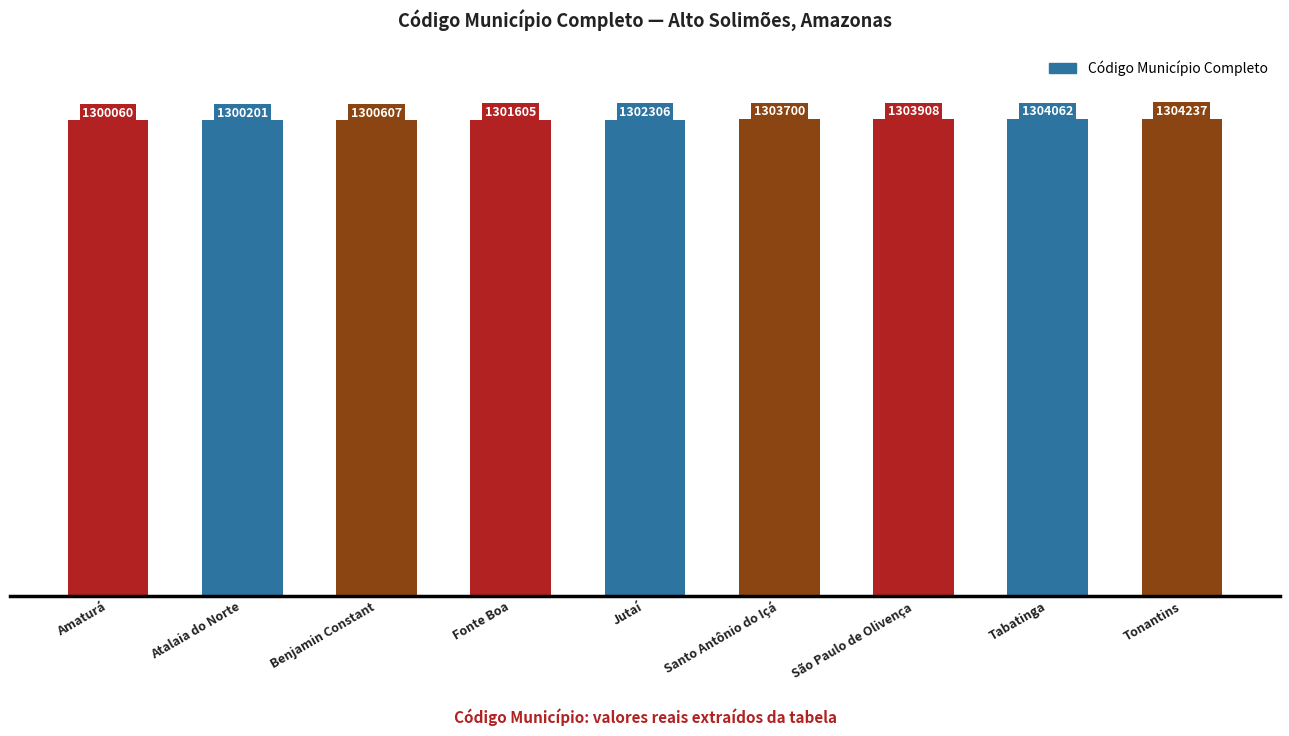

What is the label of the 9th bar from the right?

Amaturá